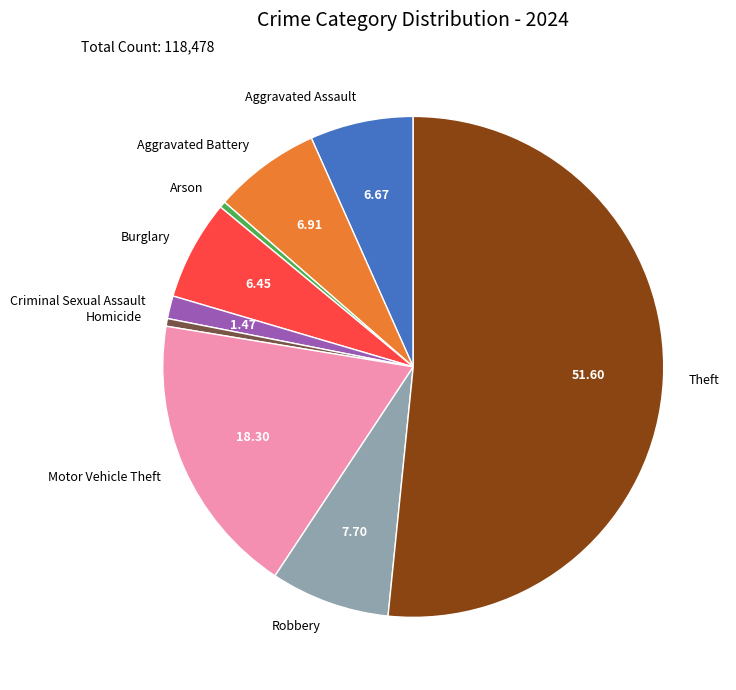

Which has a higher value, Arson or Theft?

Theft